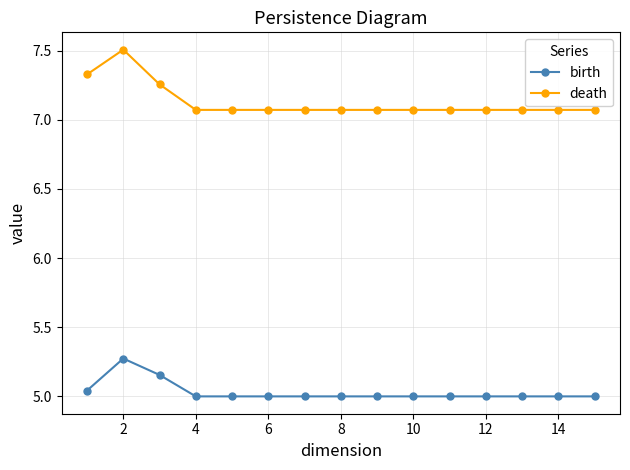

Count the death values in the range 7 to 8.

15